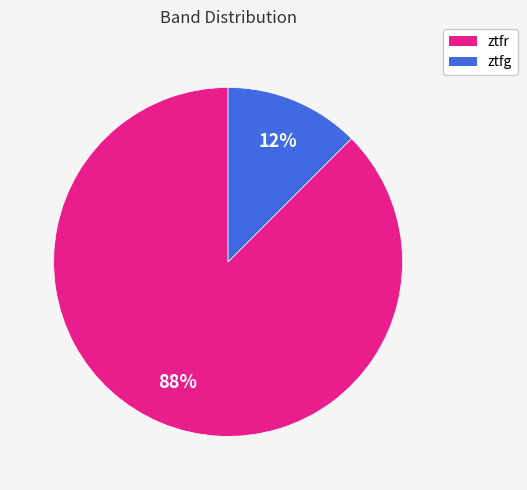

Which slice is the smallest?

ztfg